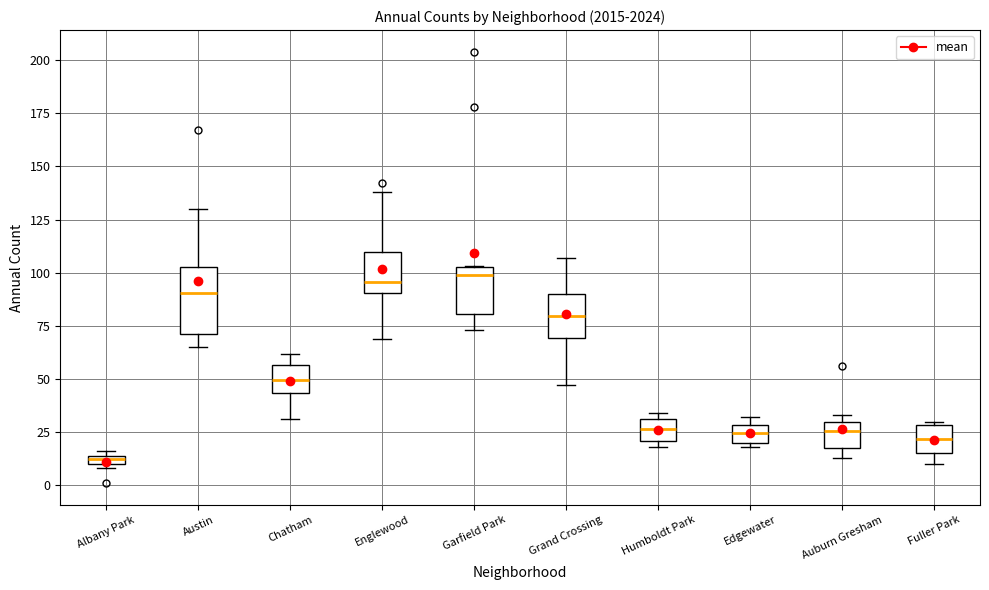

Comparing the boxes themselves (not the whiskers), which one is the tallest?

Austin